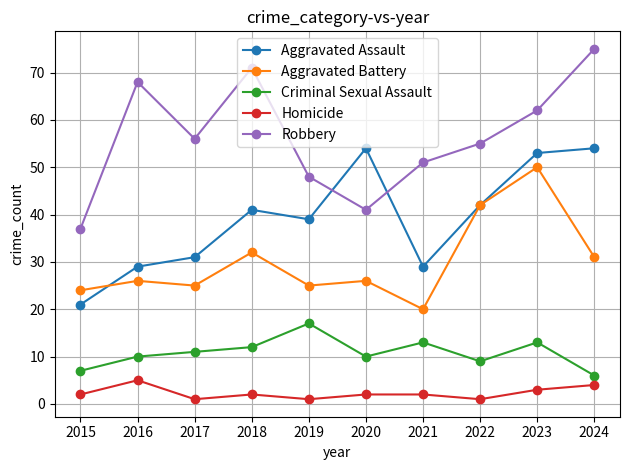

The Criminal Sexual Assault series shows 9 at 2022. True or false?

True